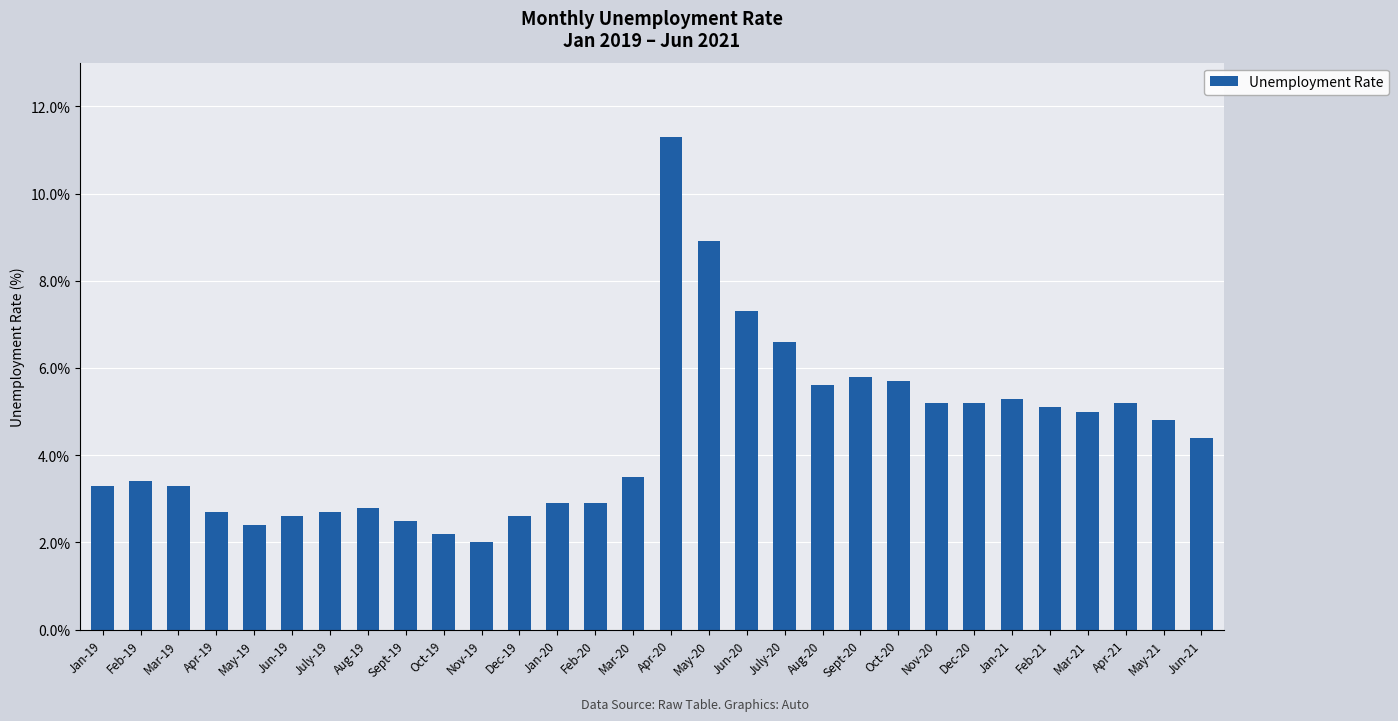

Read the value at Apr-20.

11.3